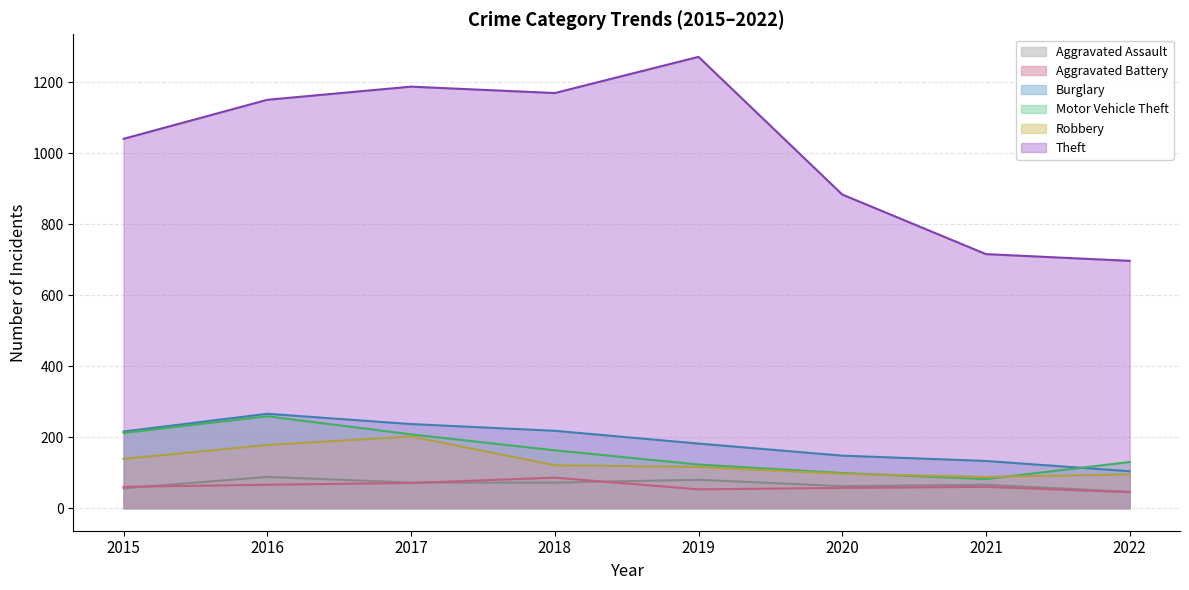

What is the value of the Aggravated Battery point at the 7th from the left?

60